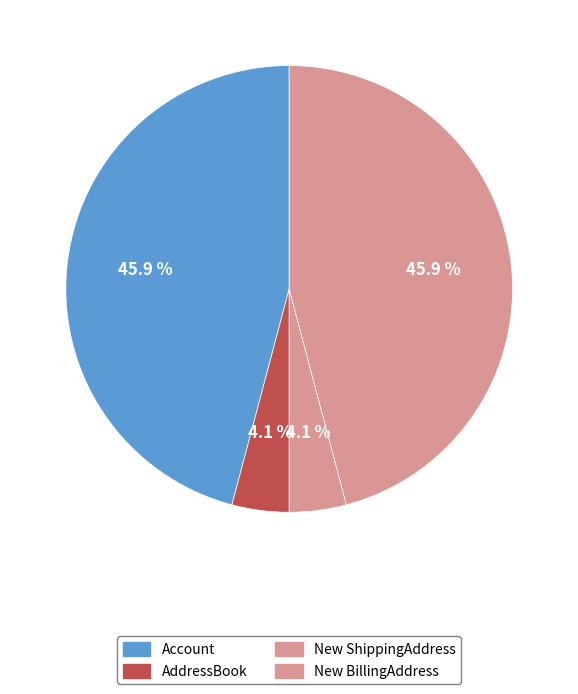

Count the number of slices in the pie.

4